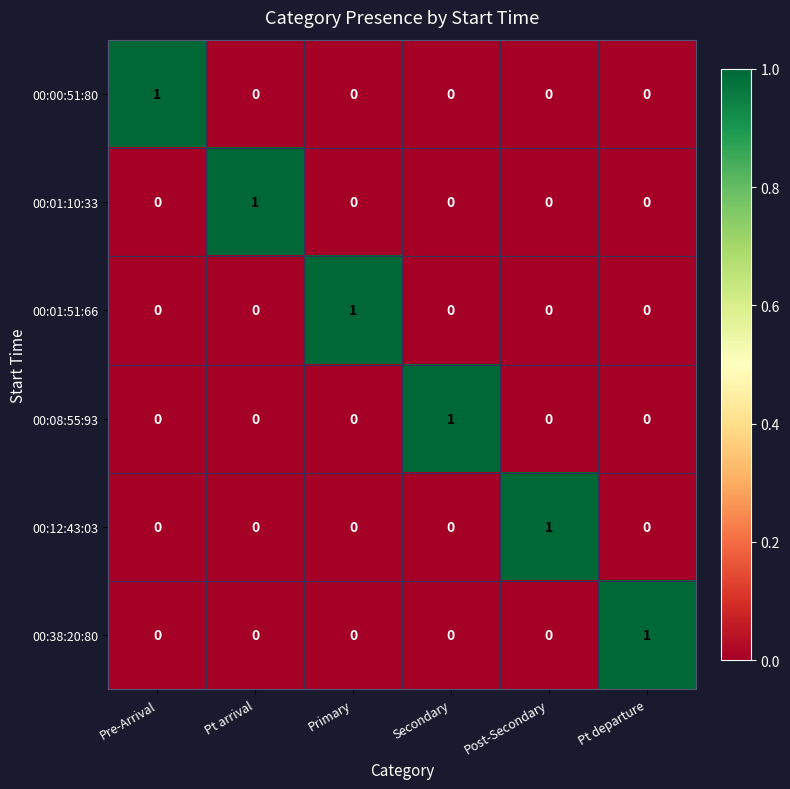

At how many categories does at least one series exceed 0?

6